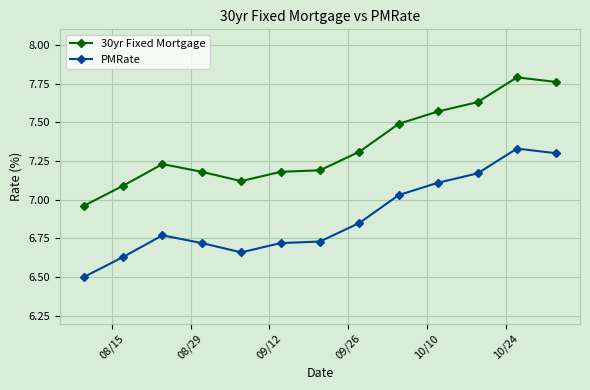

List the series in order of their overall mean, lowest first.

PMRate, 30yr Fixed Mortgage